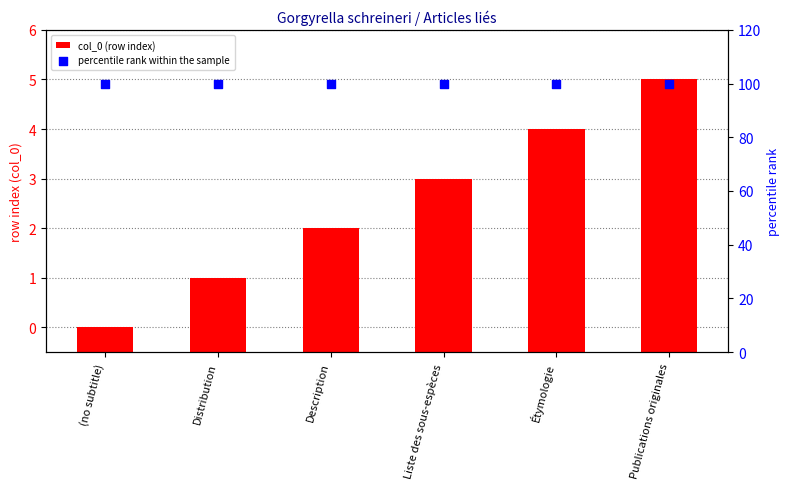

What are all the series names shown in the legend?

col_0 (row index), percentile rank within the sample